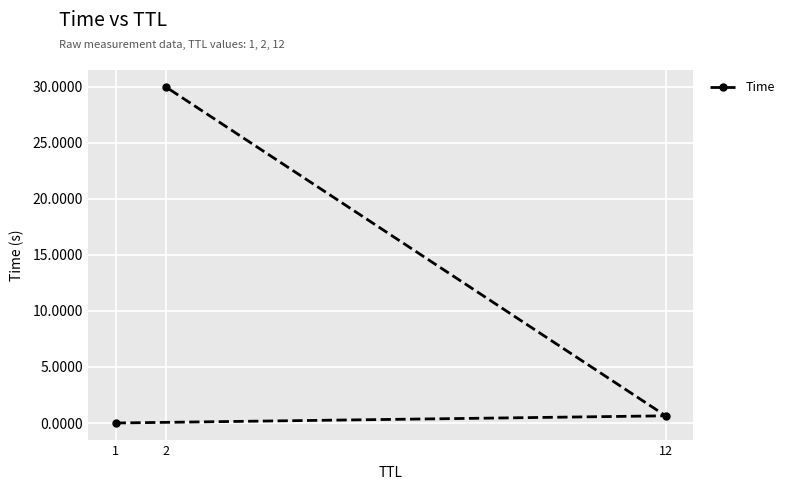

Is this an area chart (filled region under the line)?

No